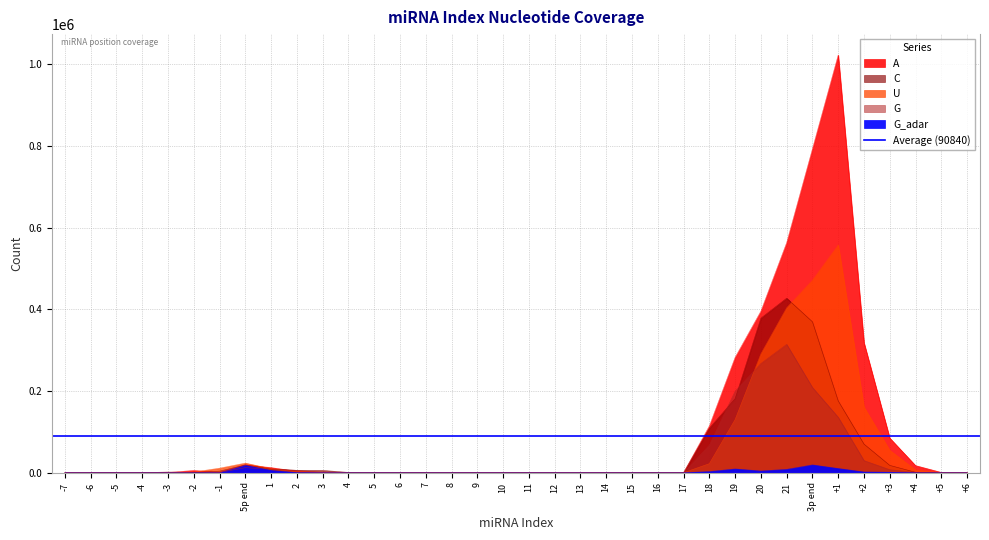

How many intersections are there between U and A?

3